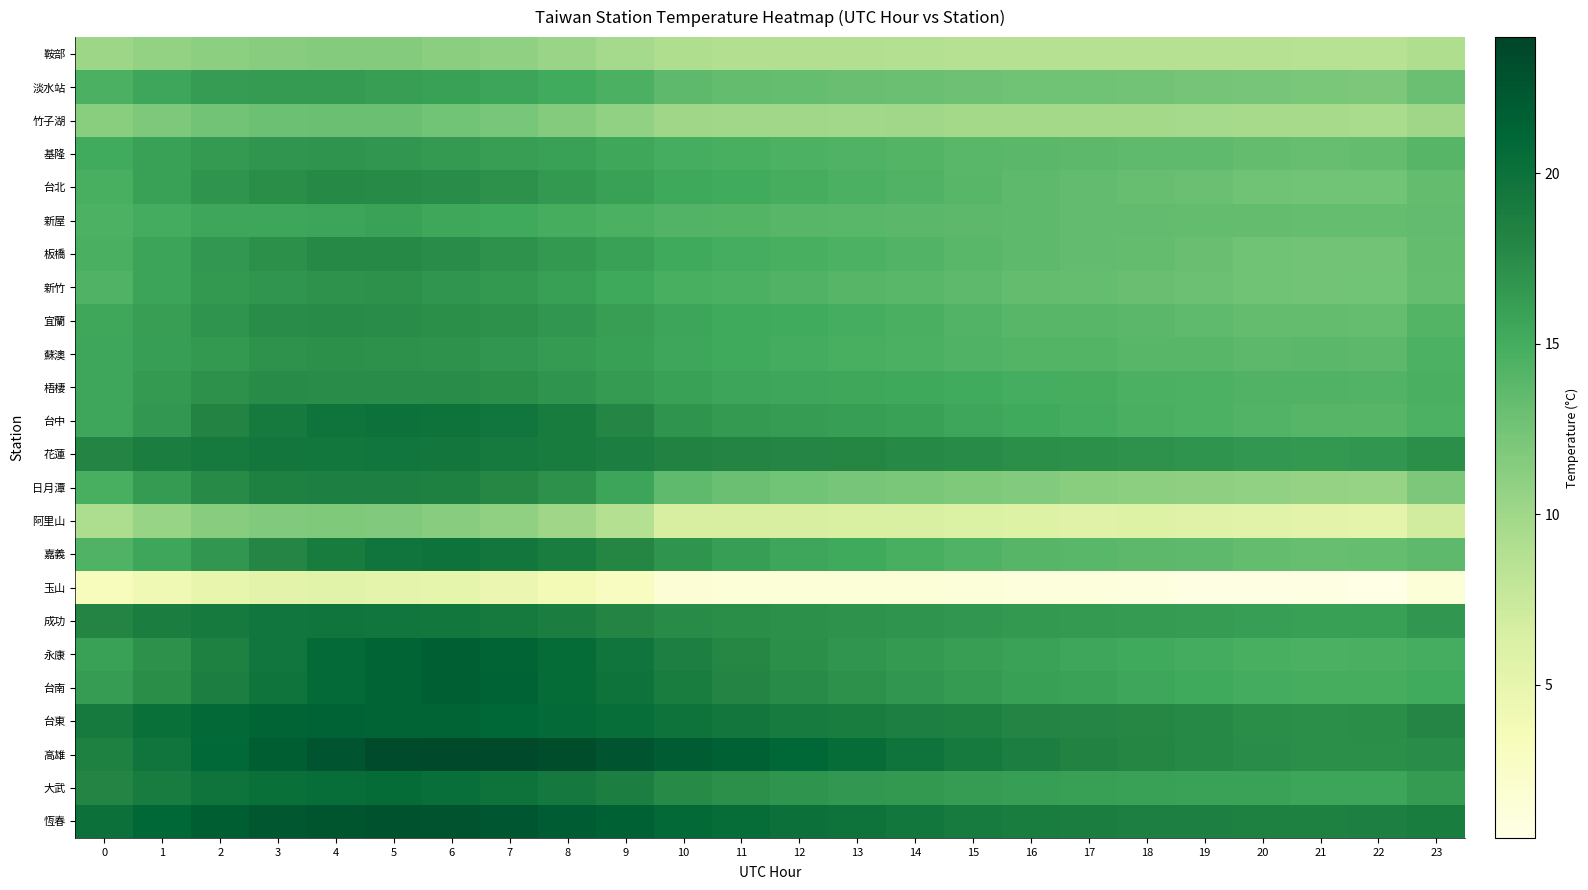

How many data points does each series have?

24